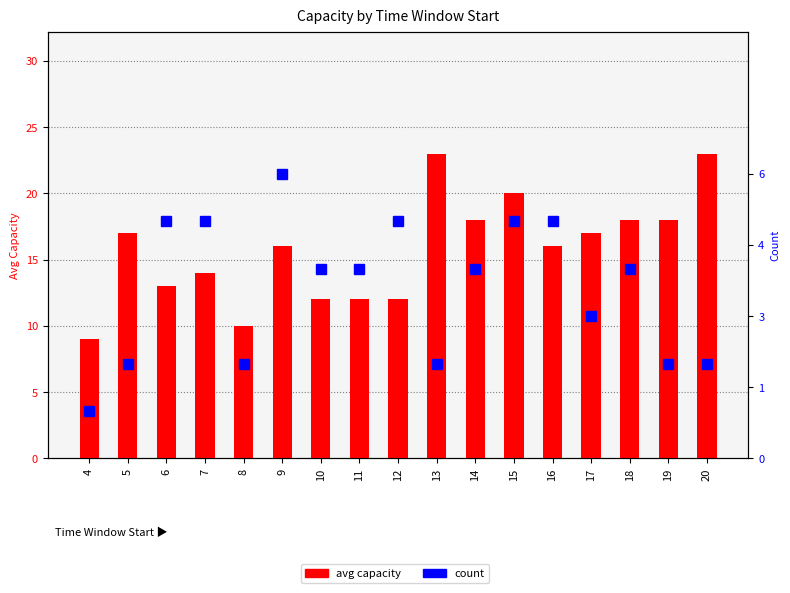

How many bars are there in each group?

2